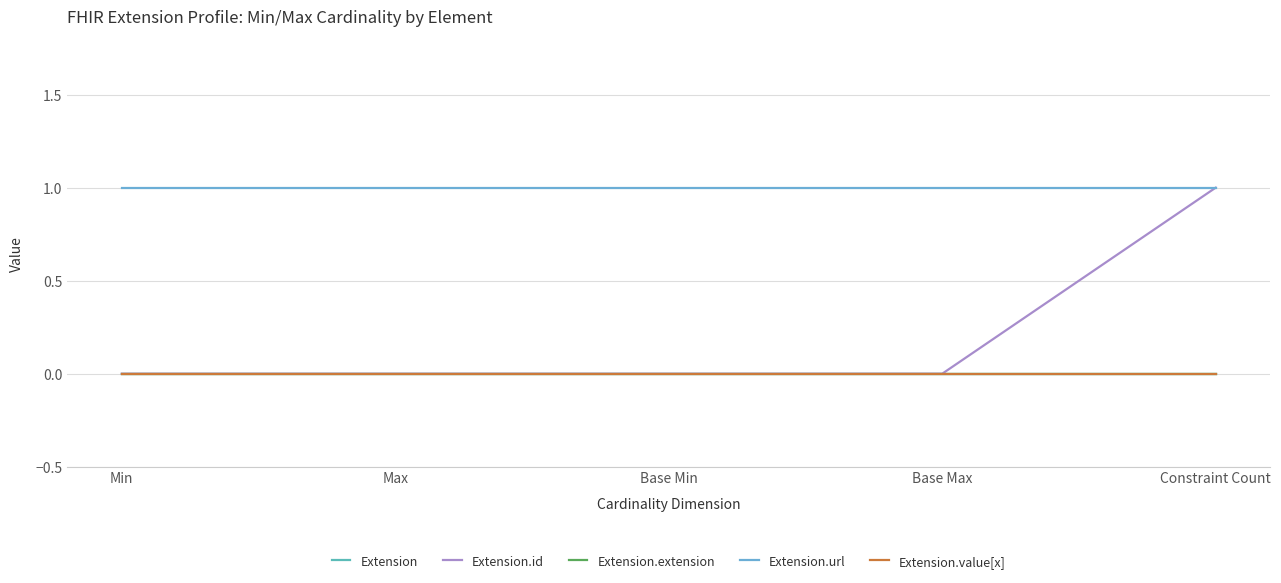

The Extension.id series shows 0 at Base Min. True or false?

True